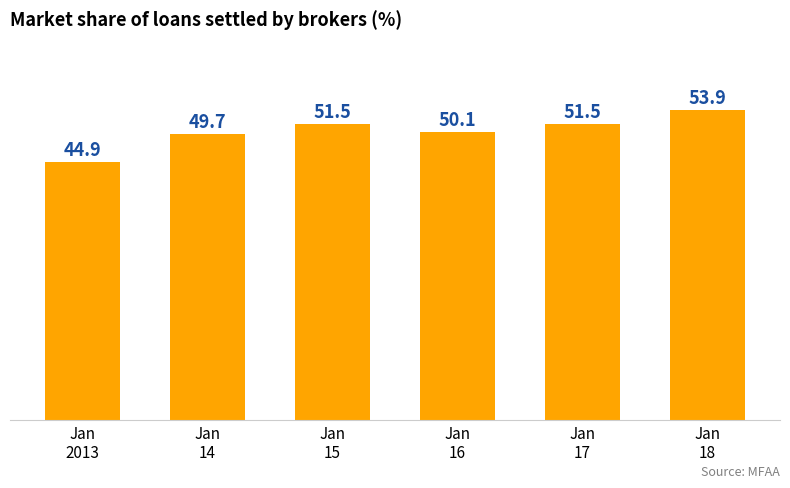

Where is the data nearest to the value 49?

Jan
14